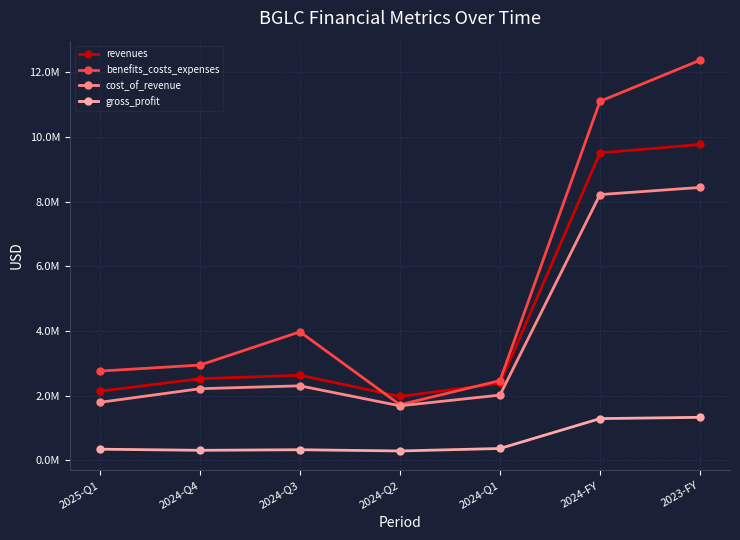

What is the value of the gross_profit point at the 1st from the left?

343493